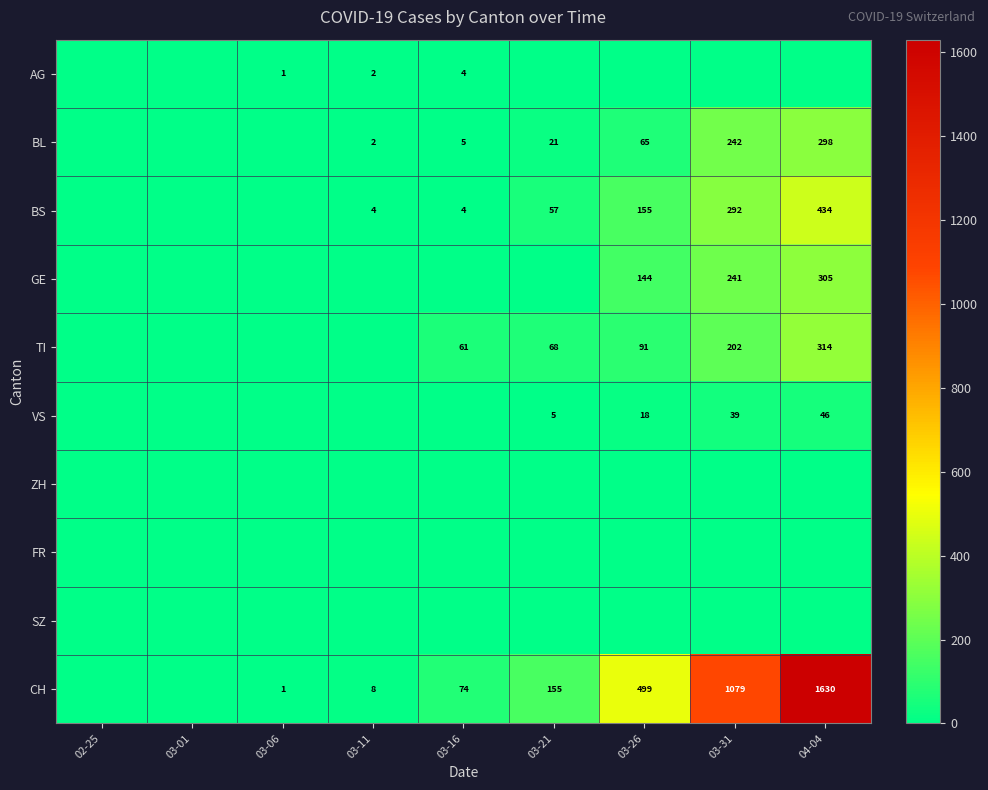

True or false: GE has a value of 219 at 03-26.

False